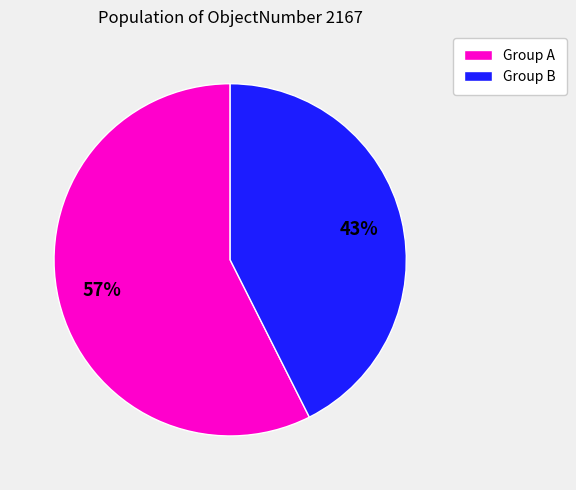

To the nearest percent, what is the average slice percentage?

50%